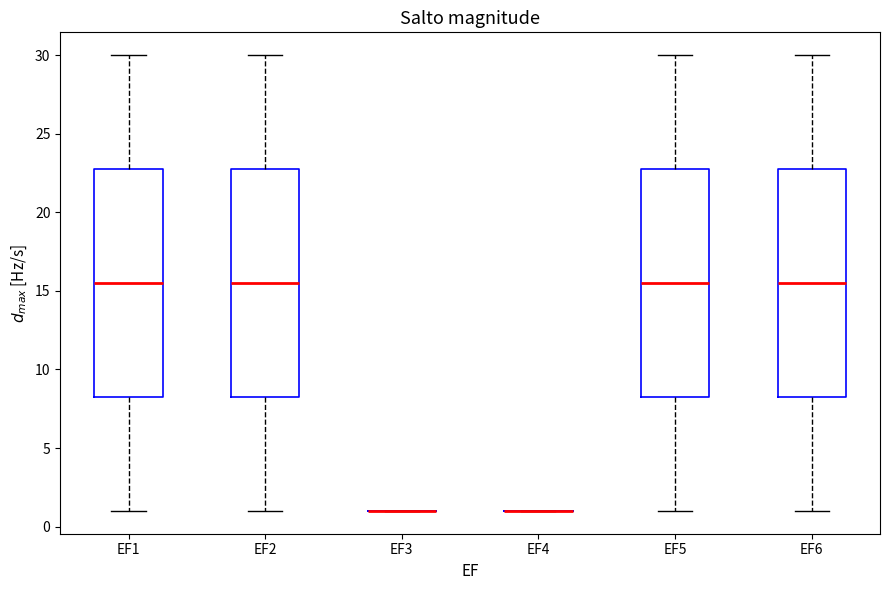

Where is the lower edge of the box for EF1 on the y-axis? The values are not printed on the chart, so give them approximately, as read against the axis.

8.5